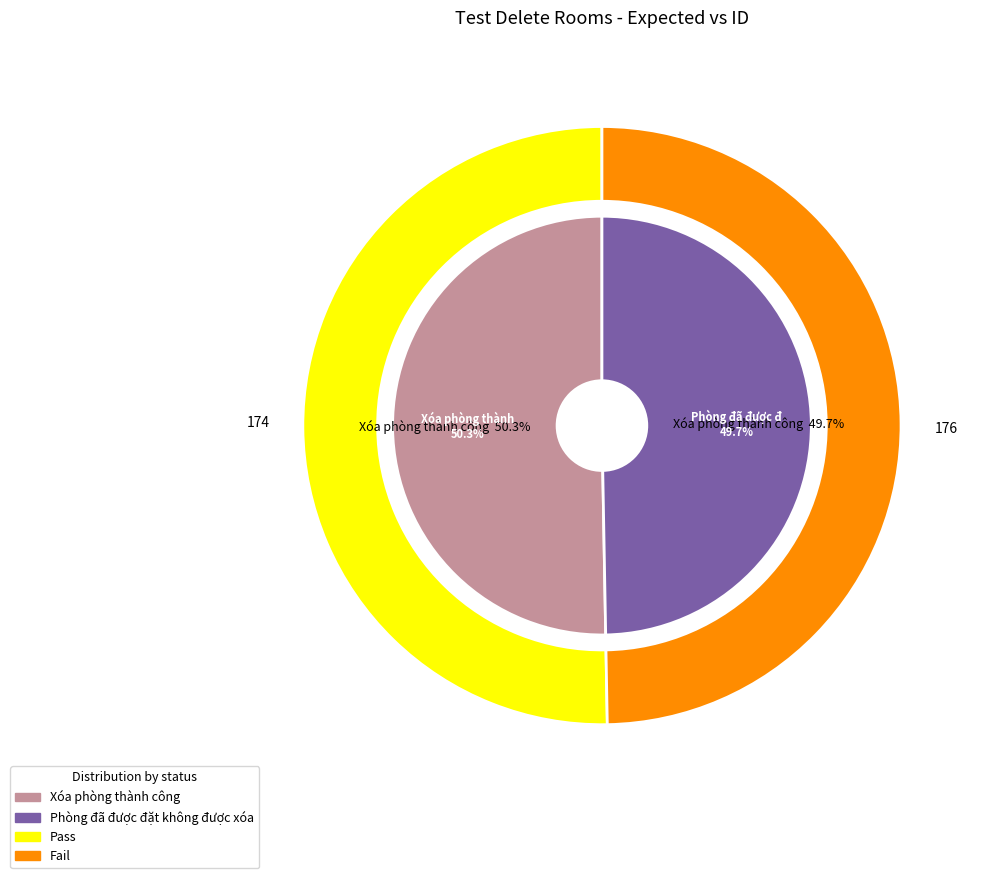

Is it true that Phòng đã được đặt không được xóa is 50% of the pie?

True